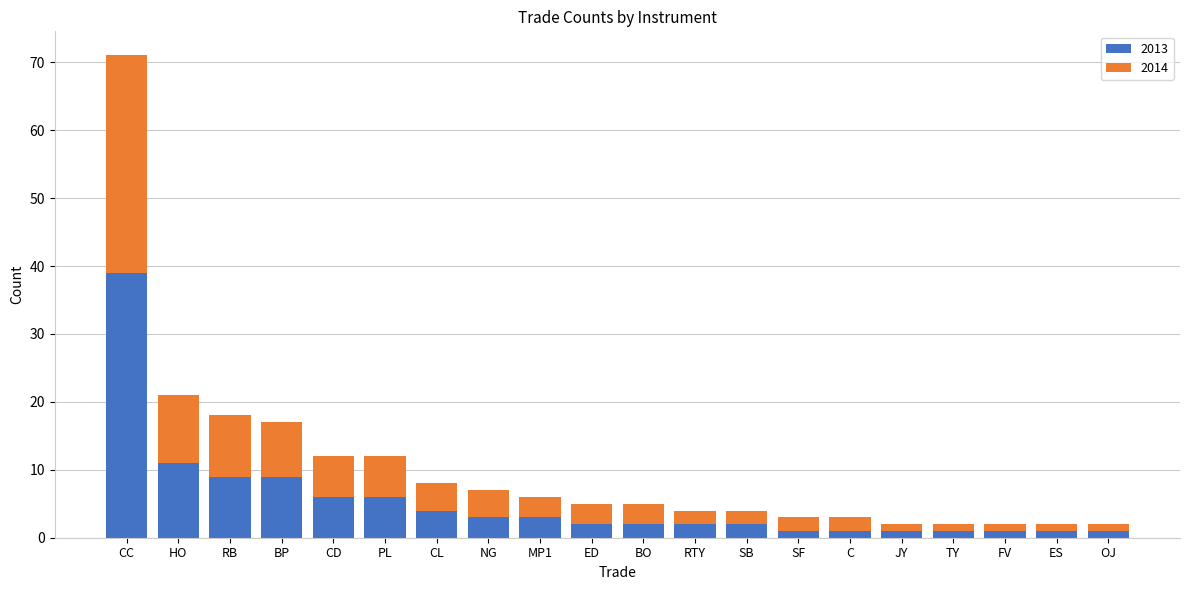

What is the difference between the maximum and second lowest values in the 2013 series?

38